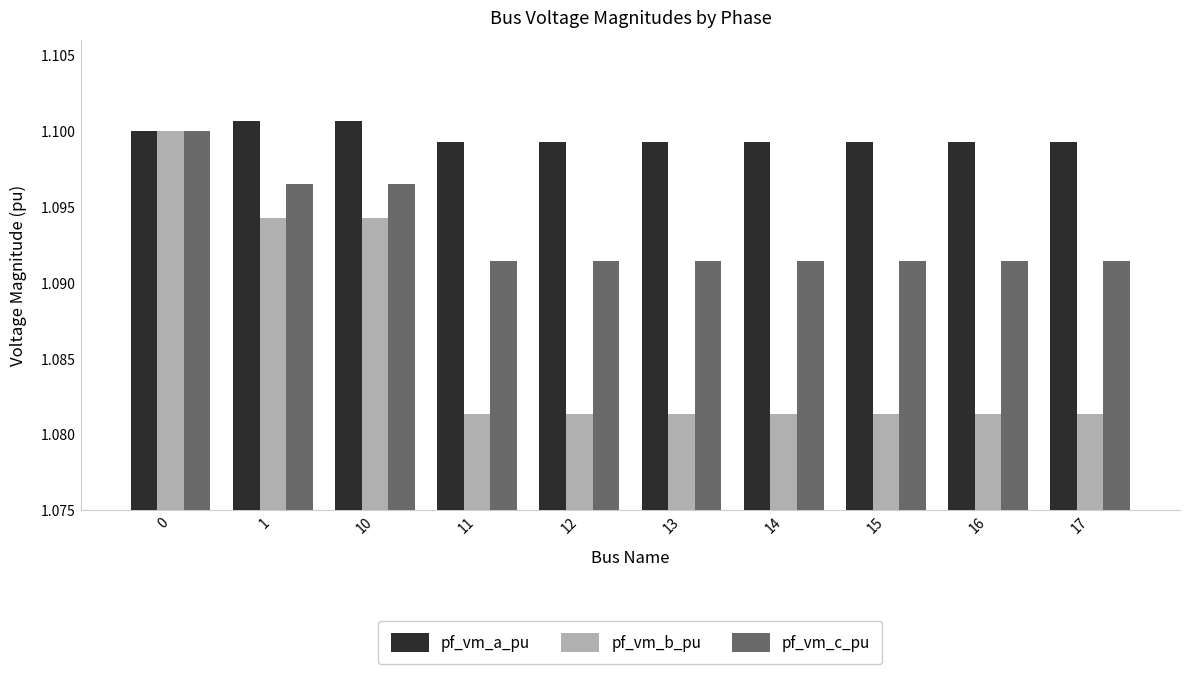

Rank the series by their average value, from lowest to highest.

pf_vm_b_pu, pf_vm_c_pu, pf_vm_a_pu